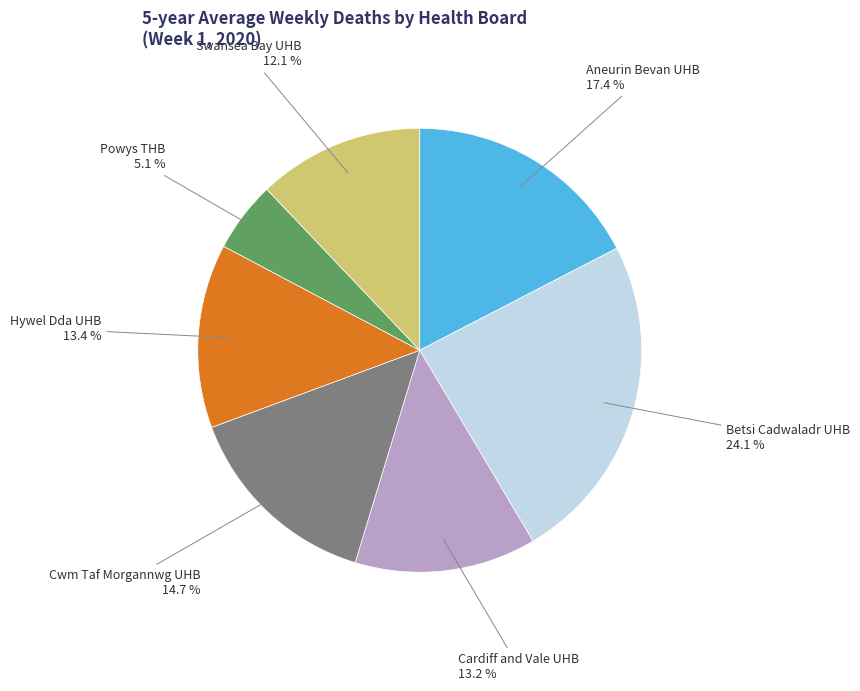

Does any single category account for the majority?

No